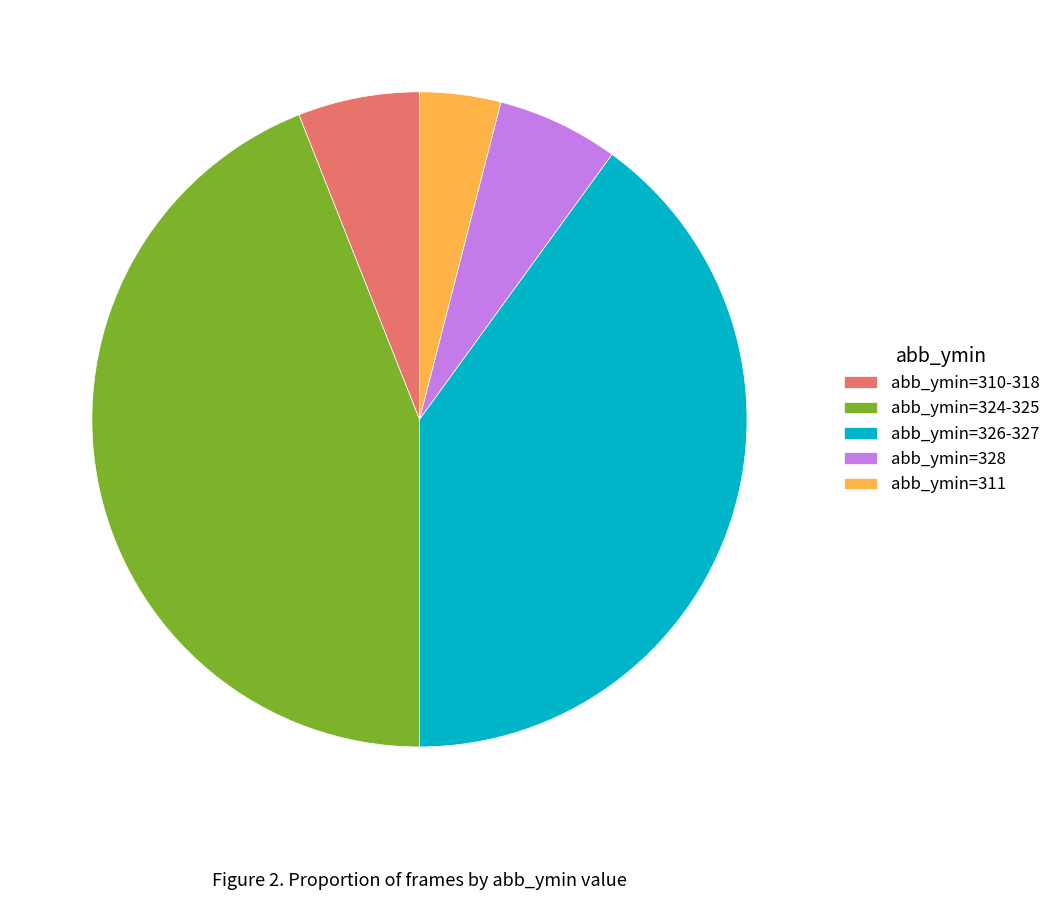

Which slice is the largest?

abb_ymin=324-325